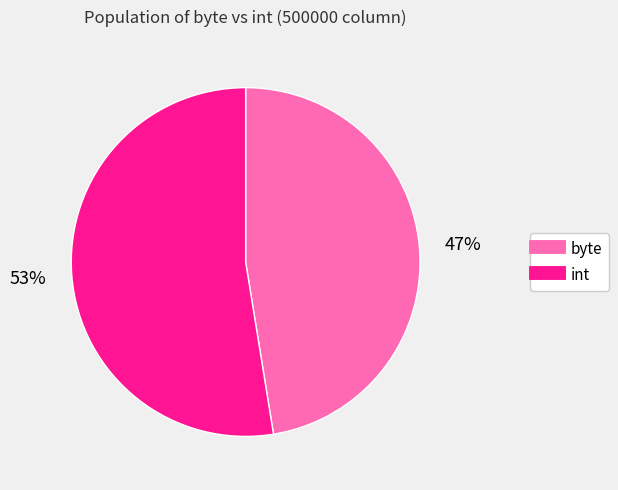

Between int and byte, which is larger?

int